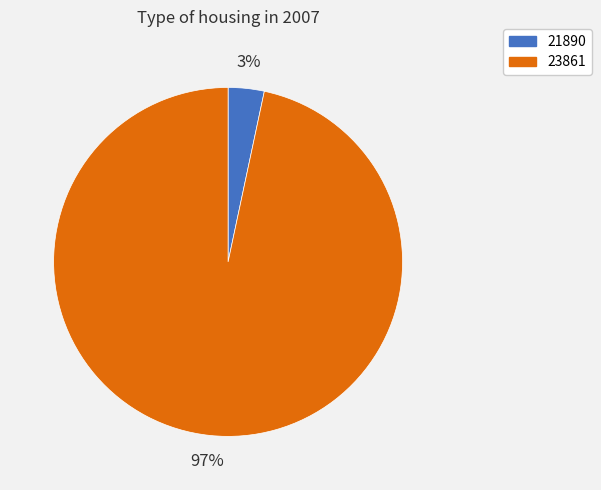

Is the sum of 23861 and 21890 greater than half?

Yes